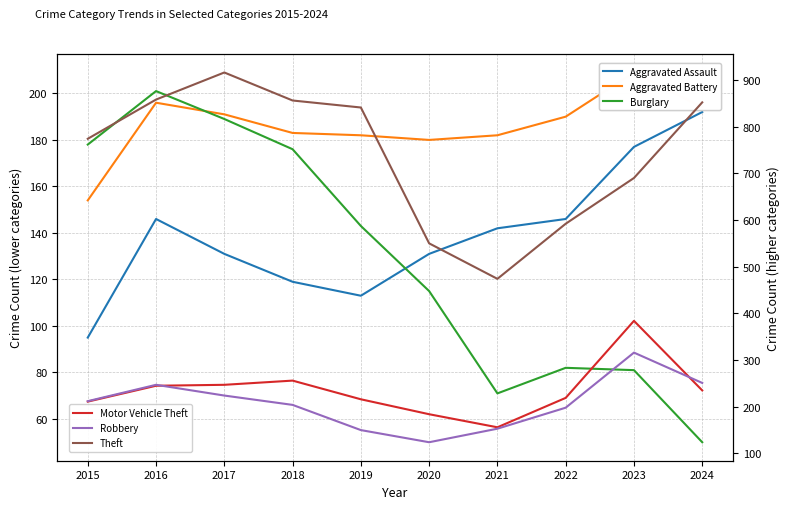

At how many categories does at least one series exceed 692?

6